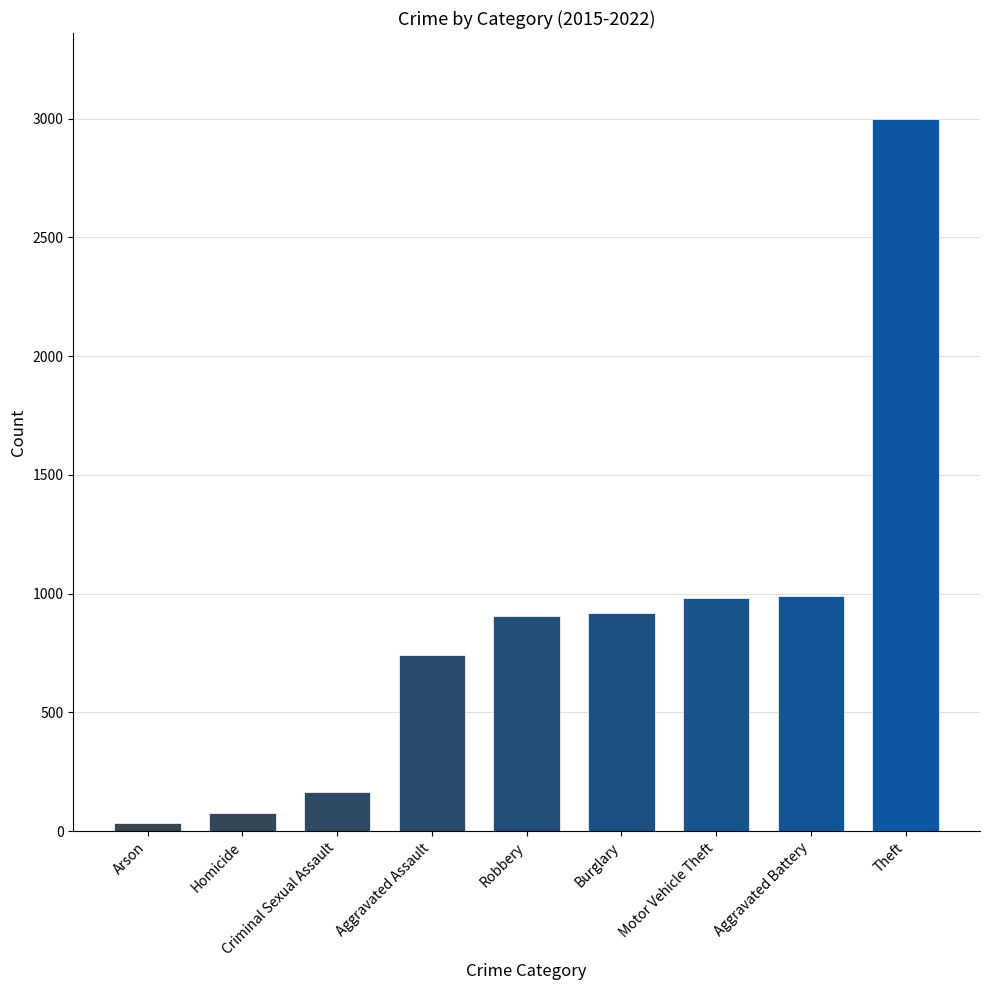

Does the chart contain stacked bars?

No